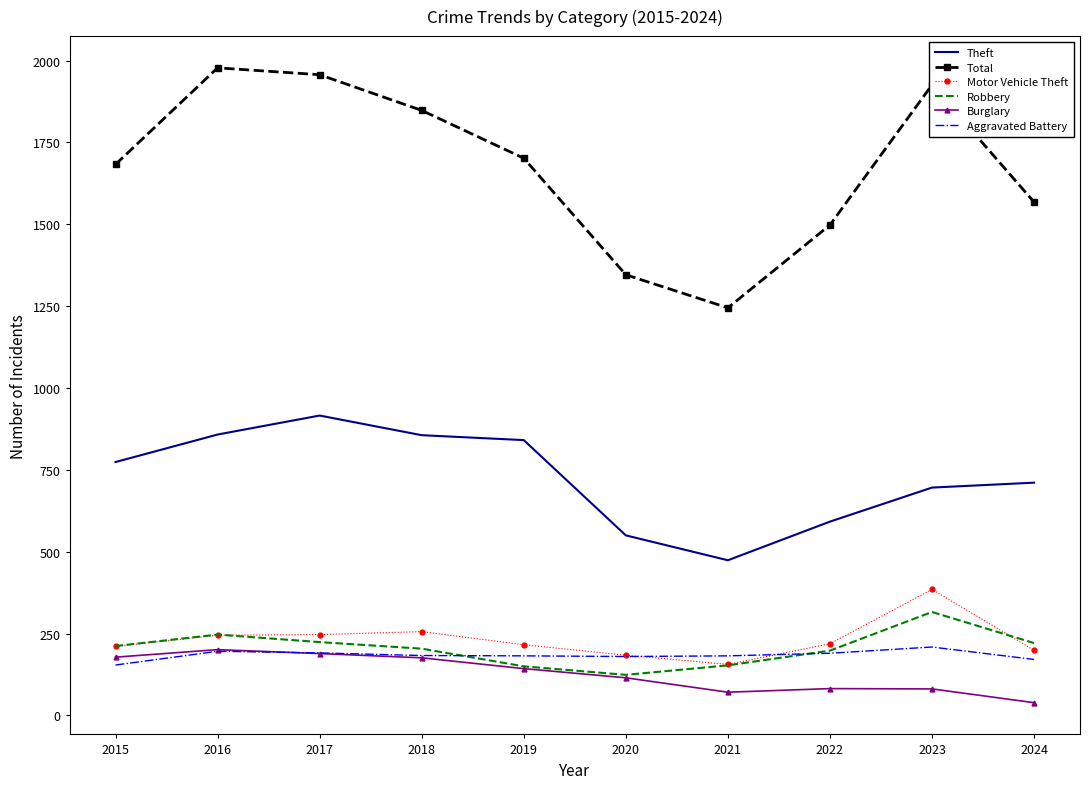

True or false: Theft and Motor Vehicle Theft intersect in this chart.

False